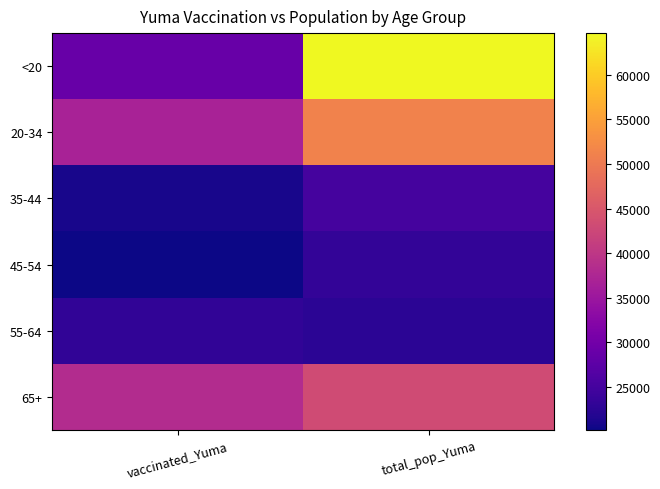

Which series has the largest total across all categories?

<20